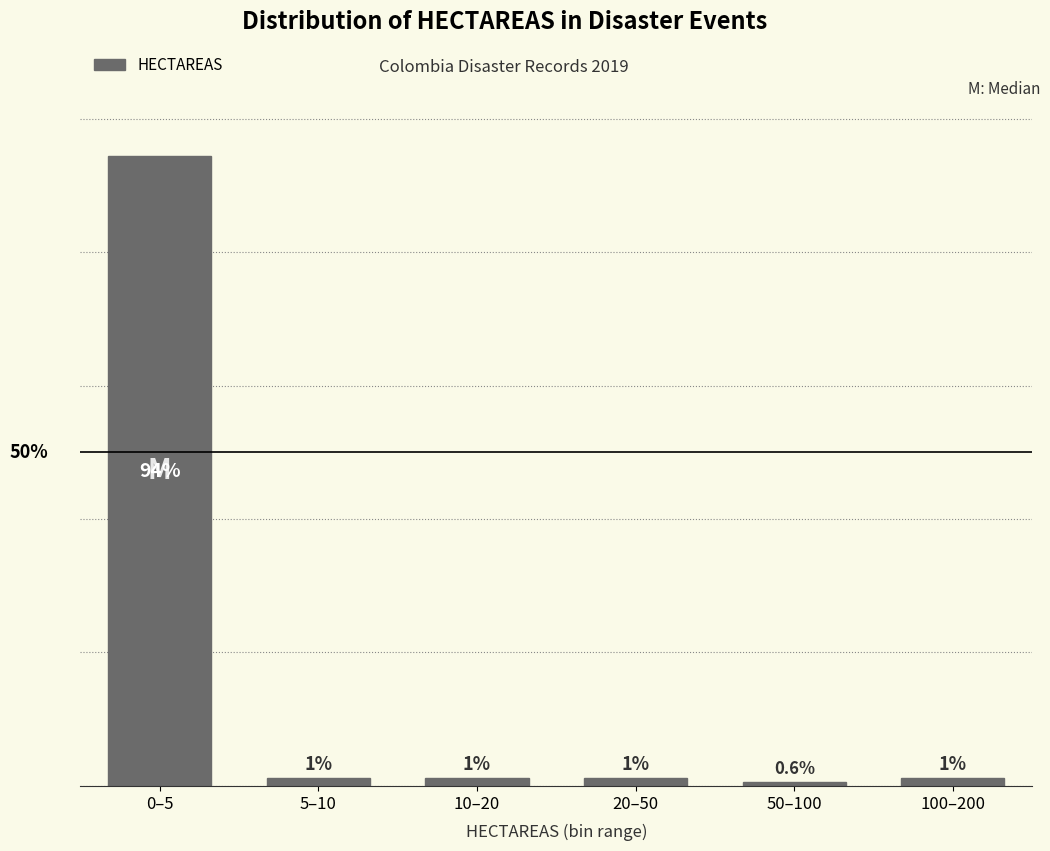

Are the bars horizontal?

No